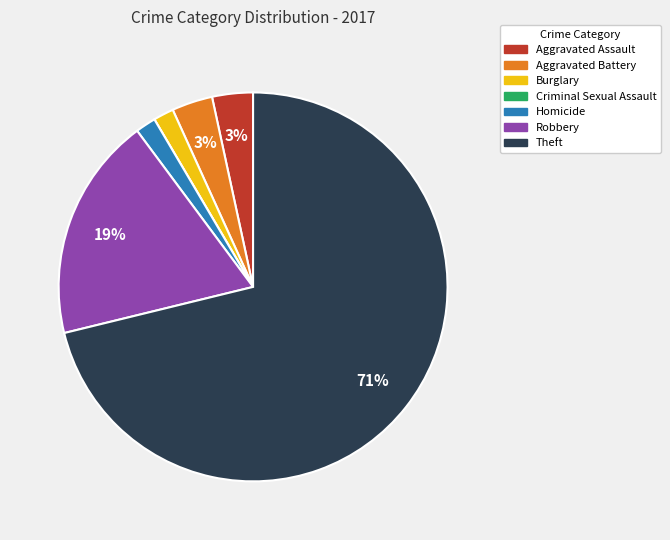

To the nearest percent, what portion does Burglary represent?

2%